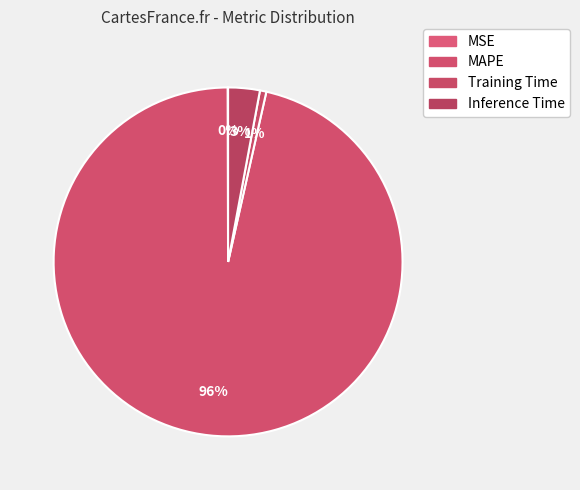

How many slices are in this pie chart?

4